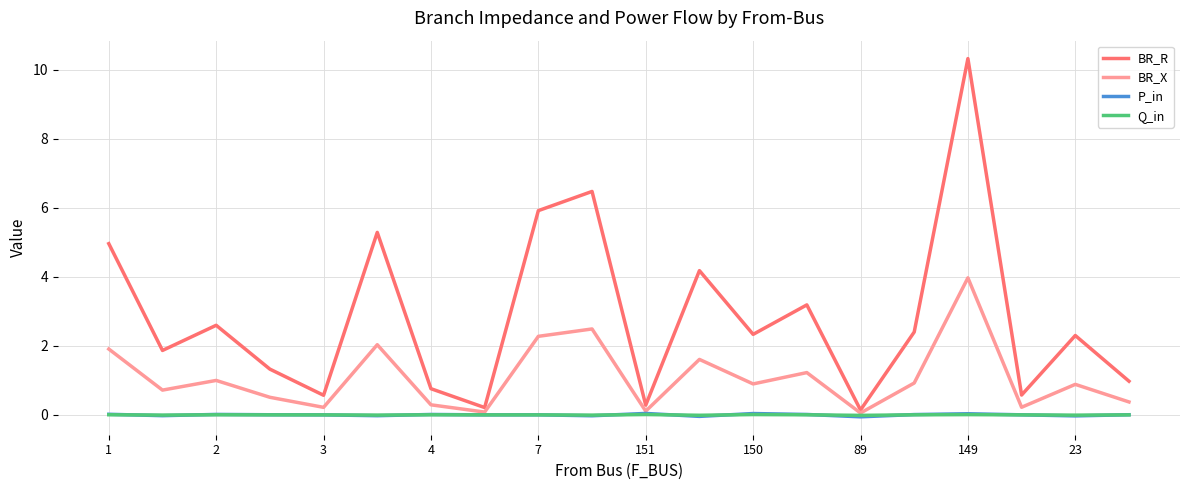

What is the average value of the BR_R series?

2.8